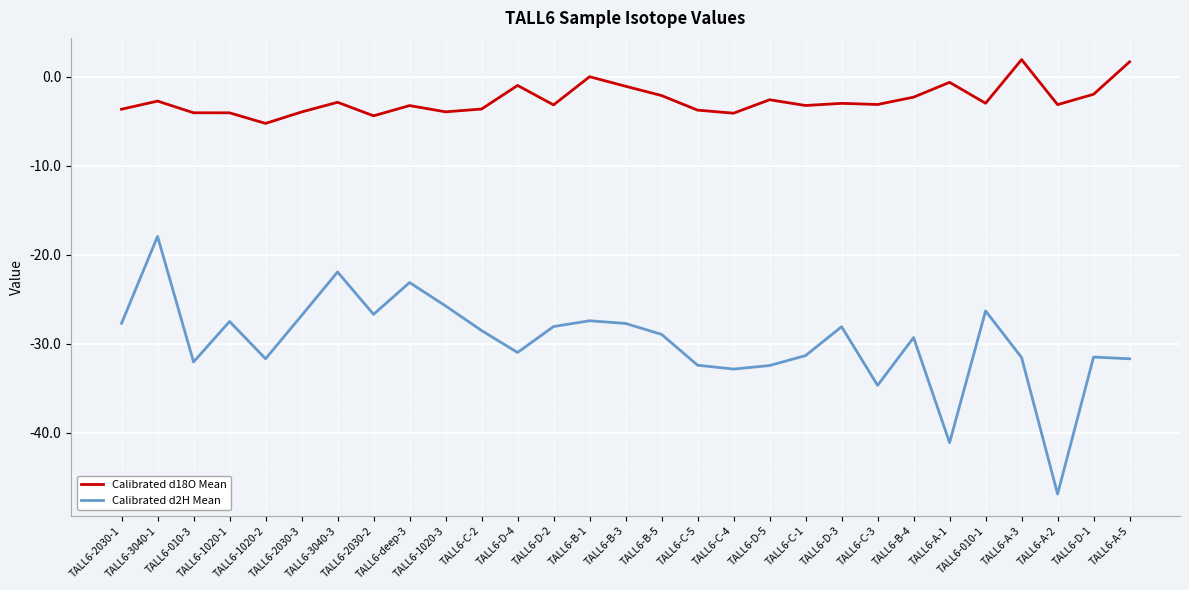

List the series in order of their peak value, highest first.

Calibrated d18O Mean, Calibrated d2H Mean